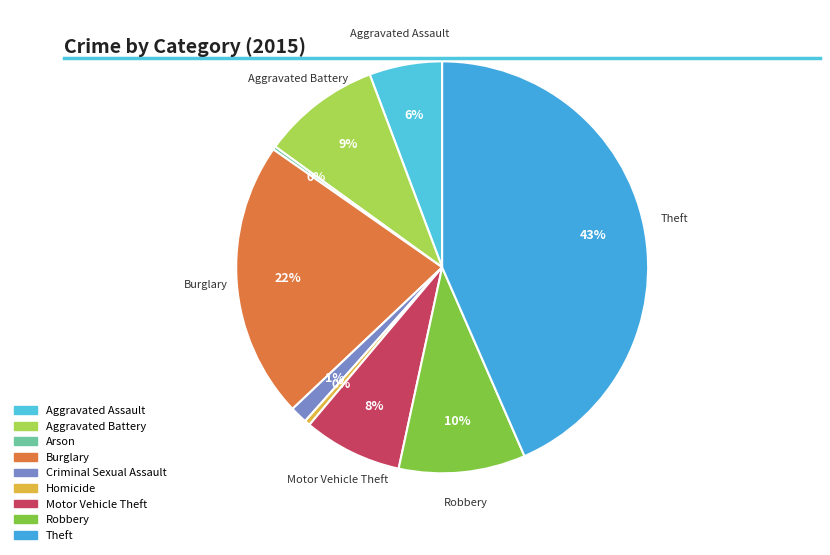

Do Theft and Burglary together represent more than half of the pie?

Yes